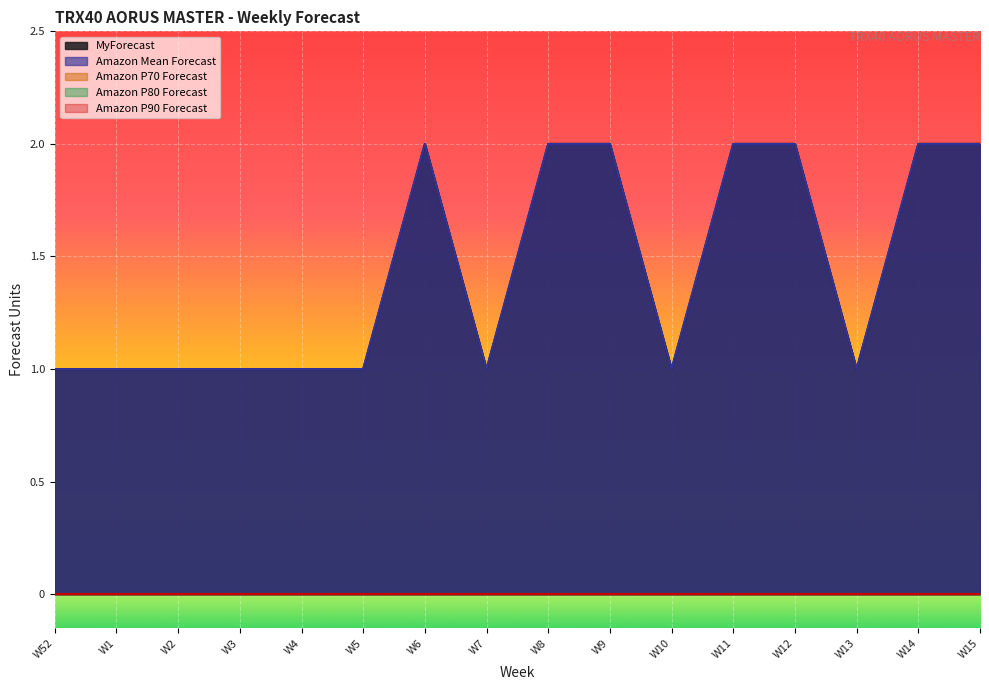

True or false: Amazon P90 Forecast and Amazon P70 Forecast intersect in this chart.

False